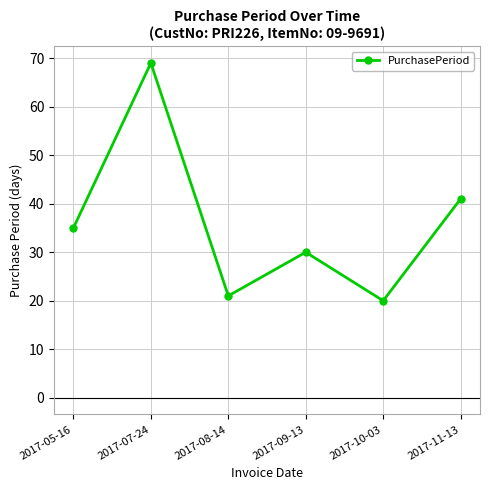

What is the ratio of the value at 2017-11-13 to the value at 2017-05-16?

1.2